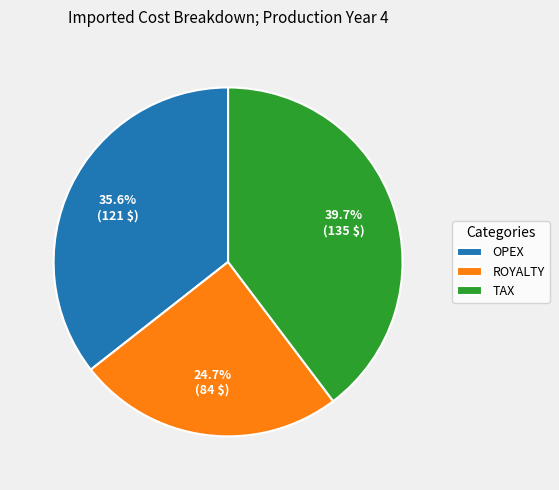

Rank the categories by value from lowest to highest.

ROYALTY, OPEX, TAX